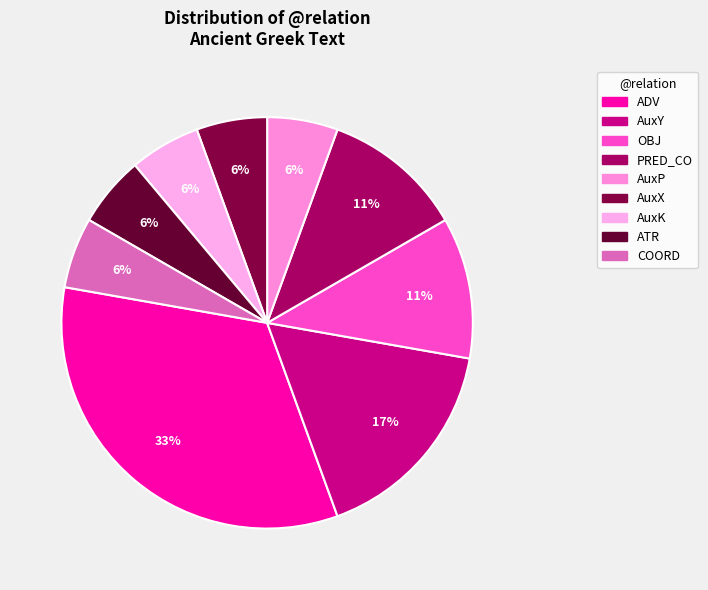

Combined, what portion of the pie is COORD and AuxK?

11.1%